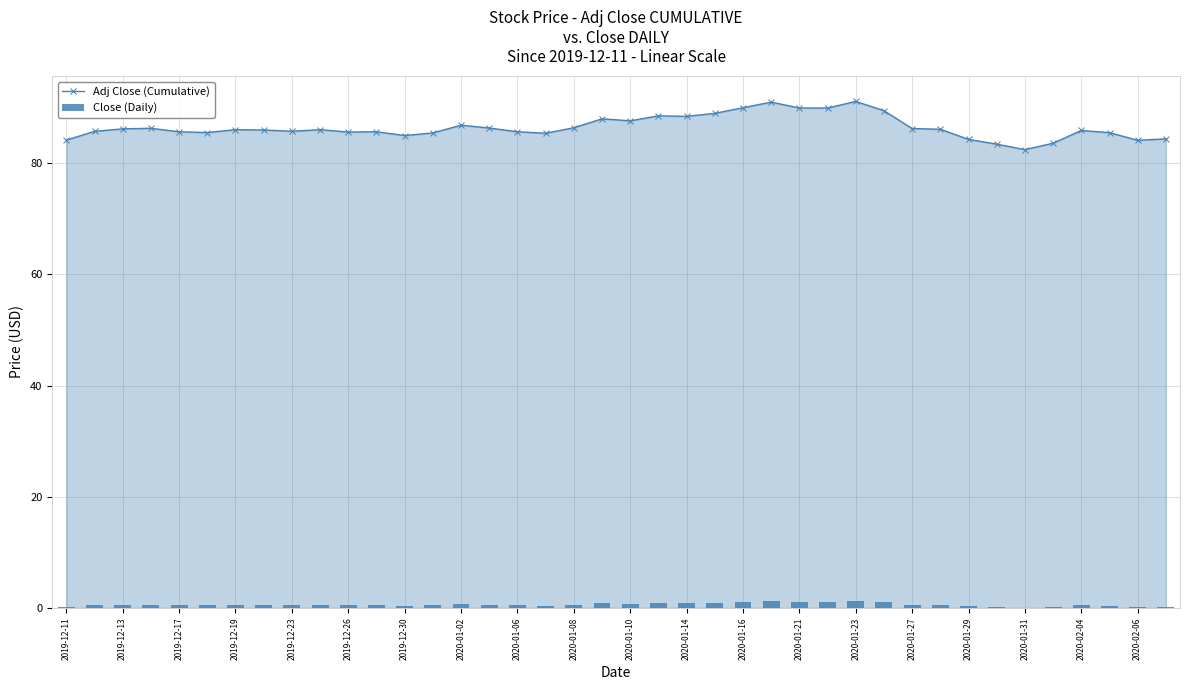

What is the difference between the maximum and minimum values in the Adj Close (Cumulative) series?

8.7